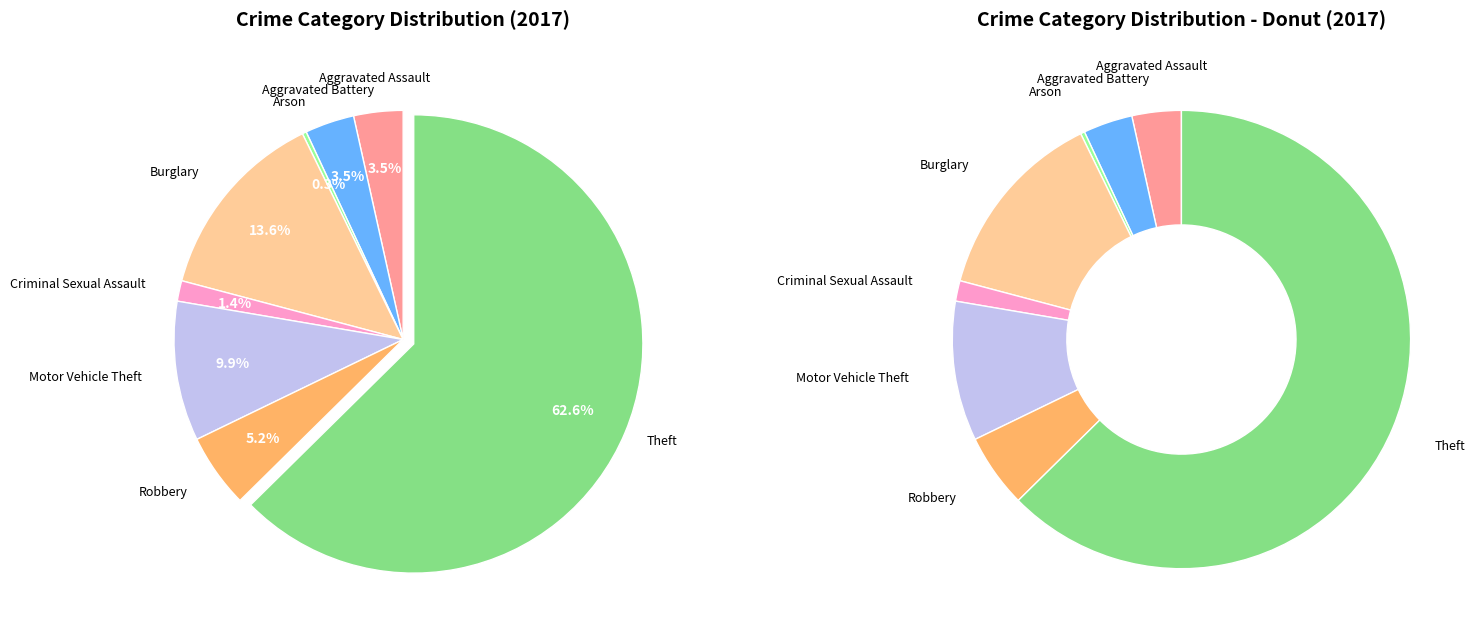

How many slices are in this pie chart?

8